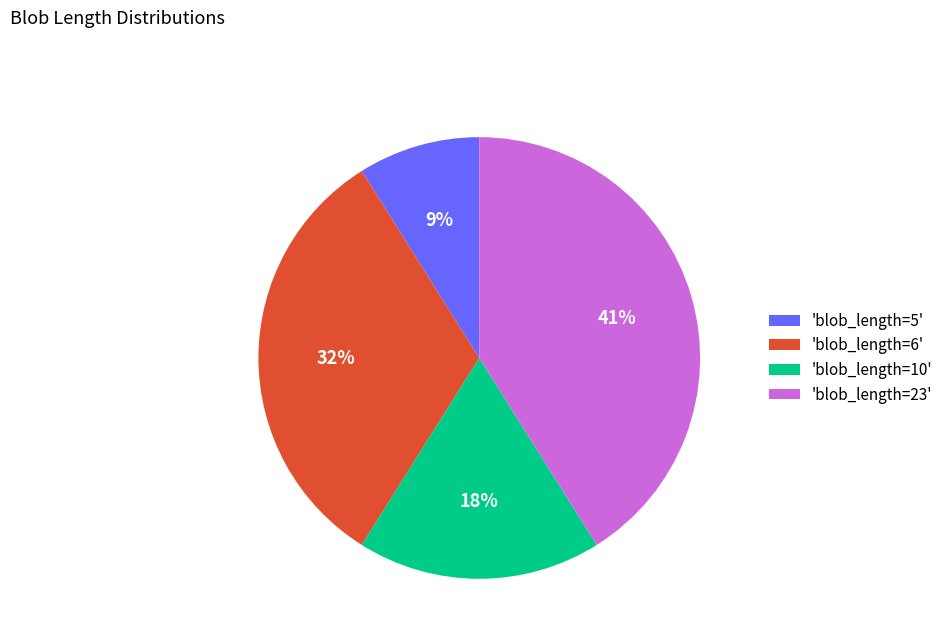

What is the ratio of the value at 'blob_length=10' to the value at 'blob_length=6'?

0.6